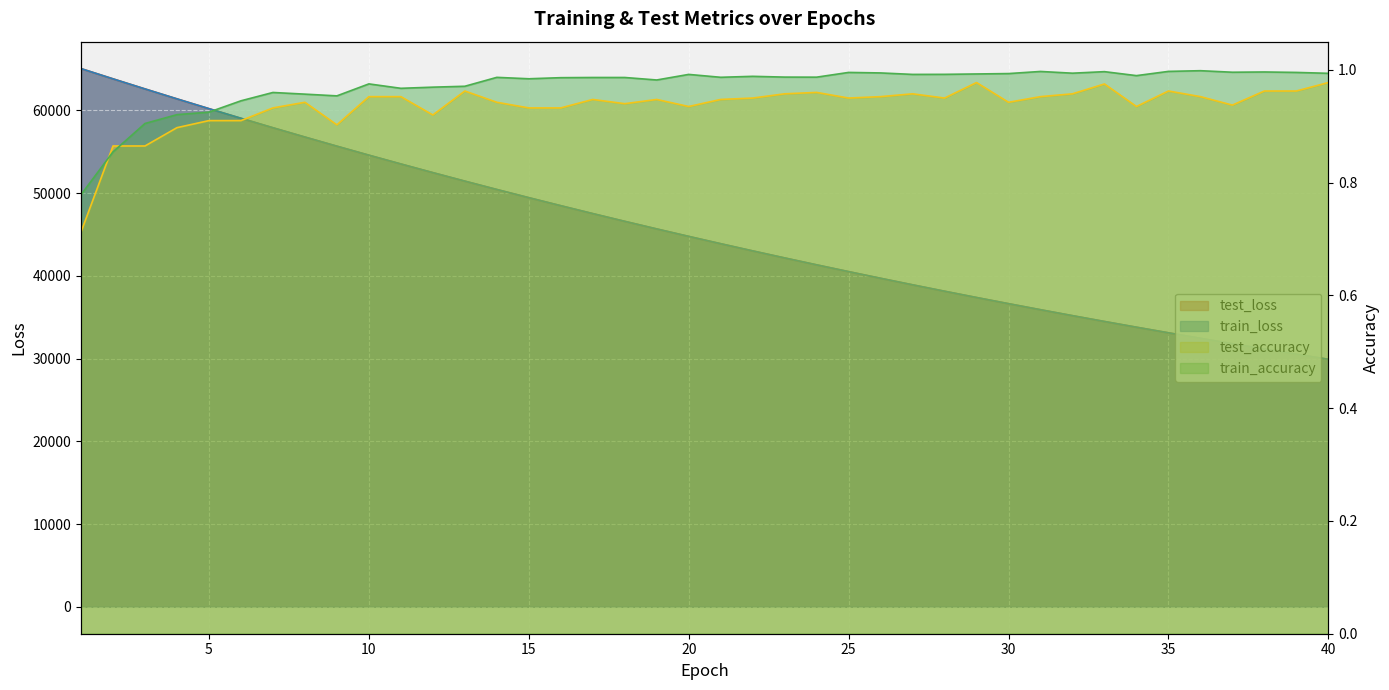

Between 6 and 32, which series saw the biggest shift?

test_loss